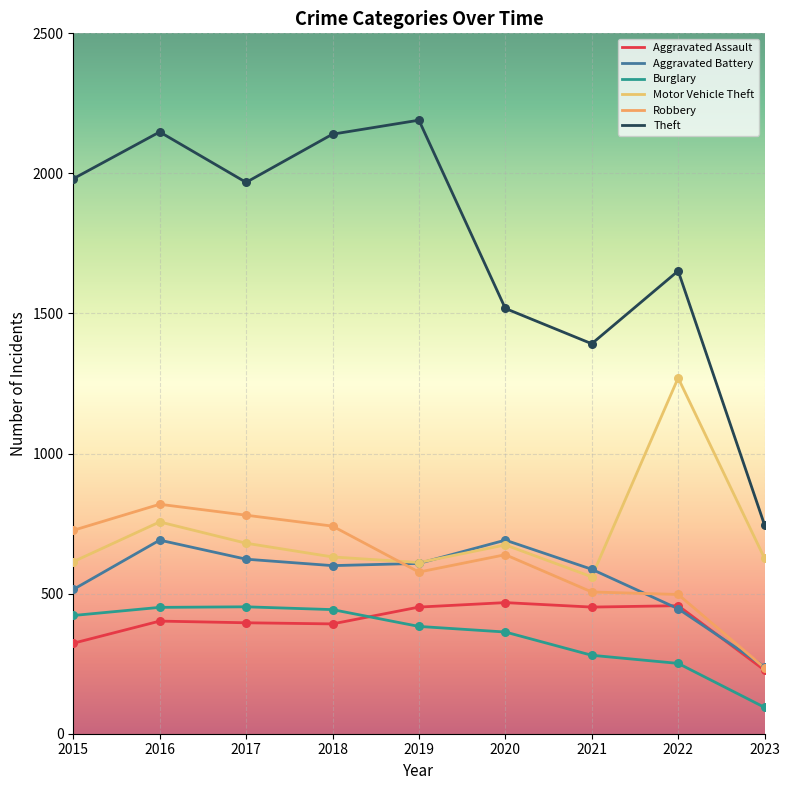

At which category is the sum across all series the highest?

2016